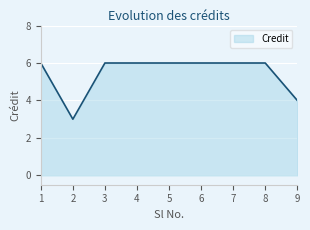

Reading right to left, what are all the values shown in this chart?

9=4	8=6	7=6	6=6	5=6	4=6	3=6	2=3	1=6